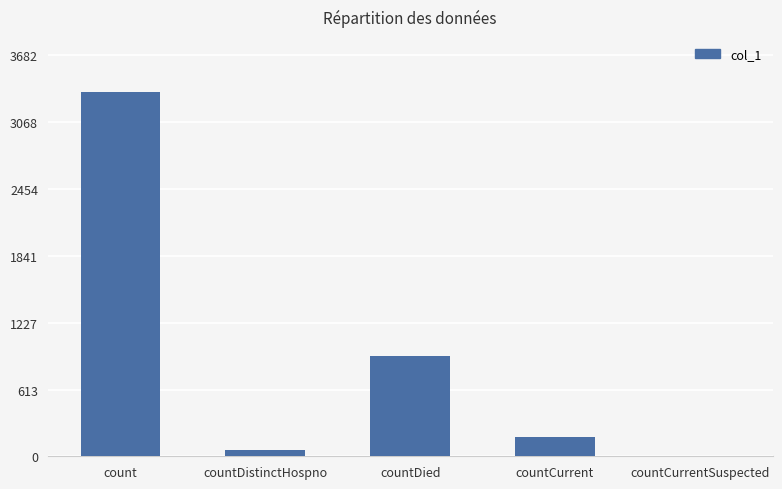

Count the number of data series in this chart.

1